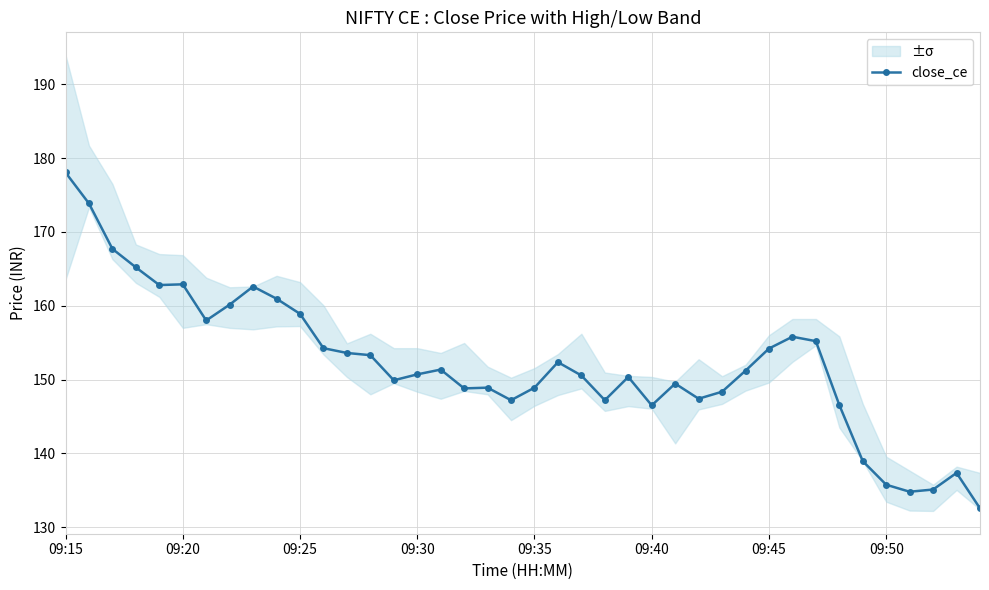

What is the minimum value for close_ce?

132.6